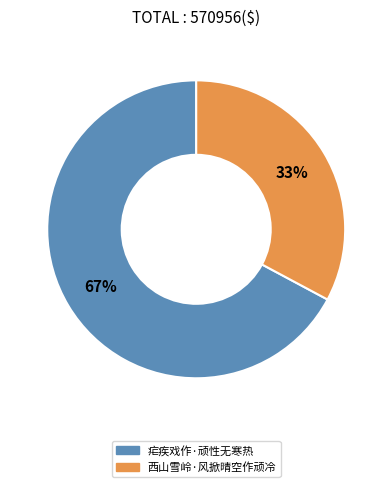

Is there any slice that represents more than half of the pie?

Yes